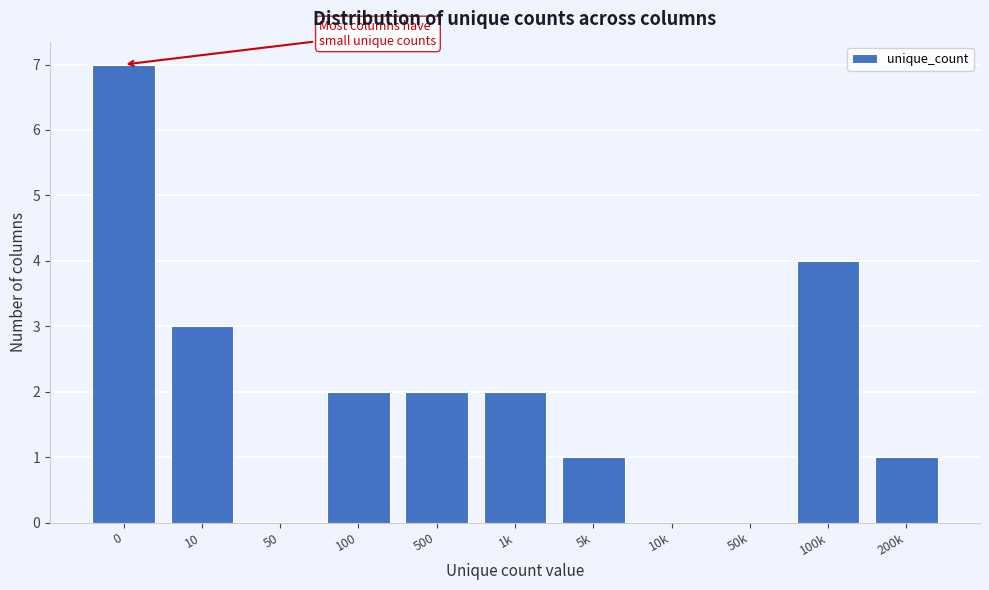

Reading left to right, what are all the values shown in this chart?

0=7	10=3	50=0	100=2	500=2	1k=2	5k=1	10k=0	50k=0	100k=4	200k=1